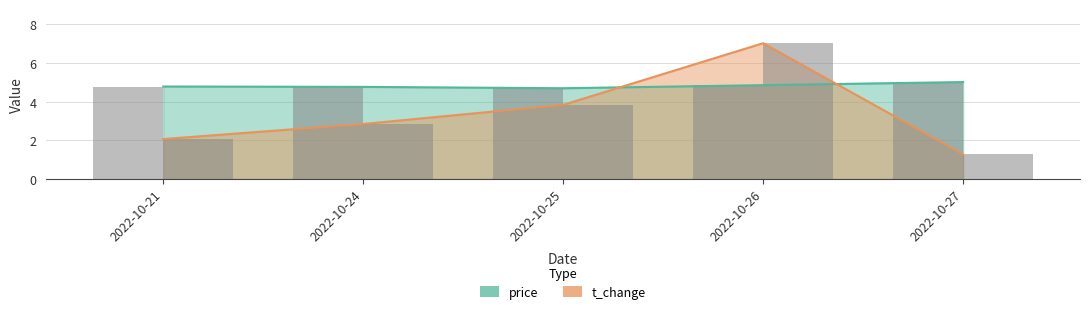

At how many categories does at least one series exceed 4?

5